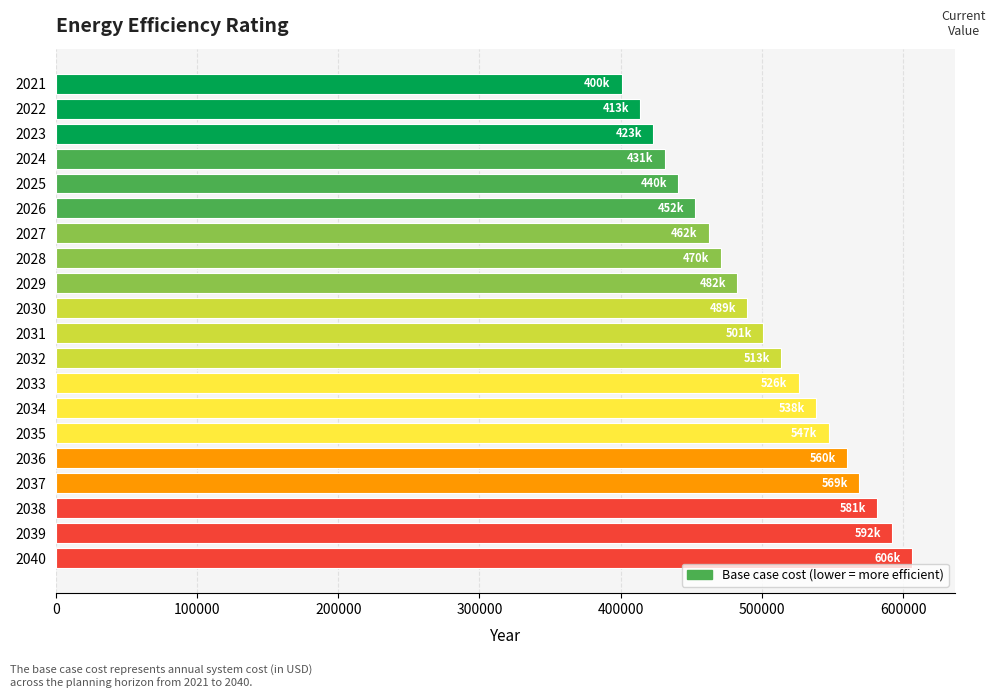

What is the value of the 11th bar from the top?

501054.5